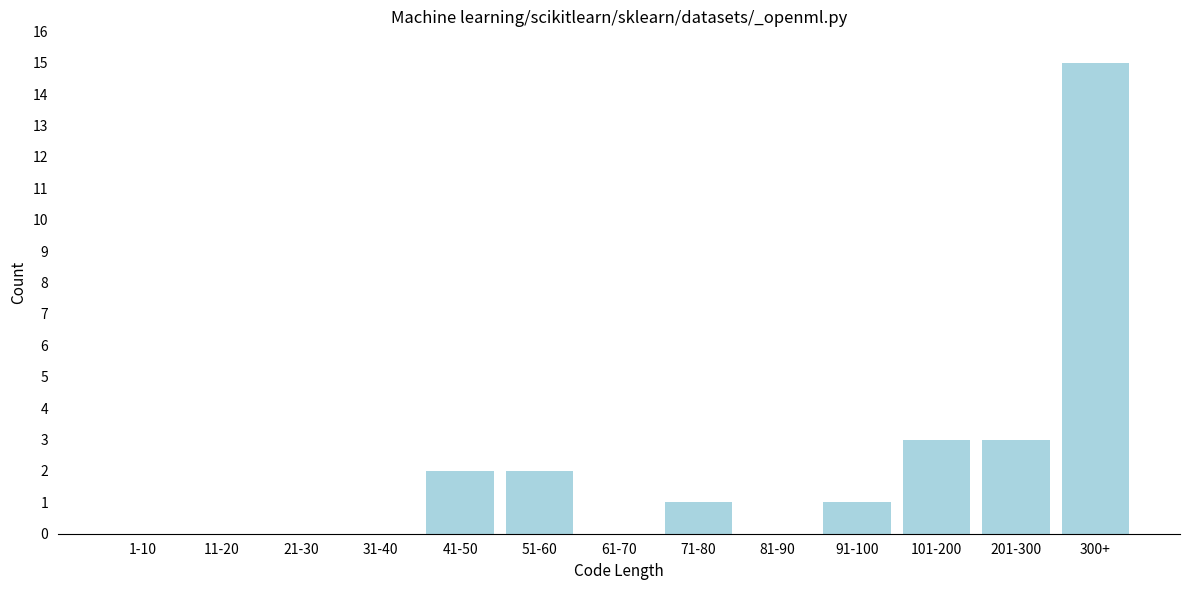

Reading right to left, transcribe all the data shown in this chart.

300+=15	201-300=3	101-200=3	91-100=1	81-90=0	71-80=1	61-70=0	51-60=2	41-50=2	31-40=0	21-30=0	11-20=0	1-10=0